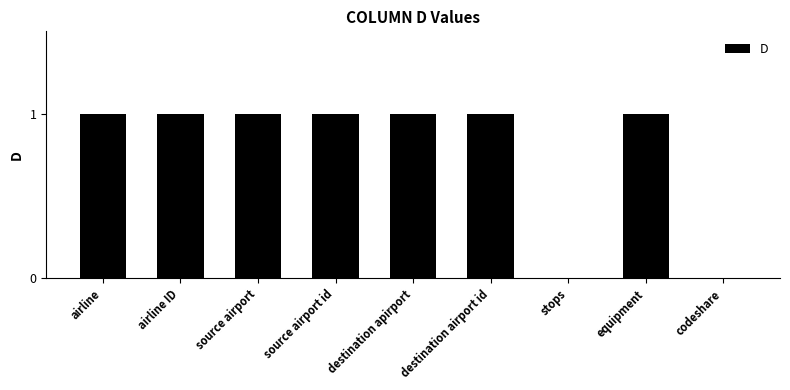

What is the sum of all values?

7